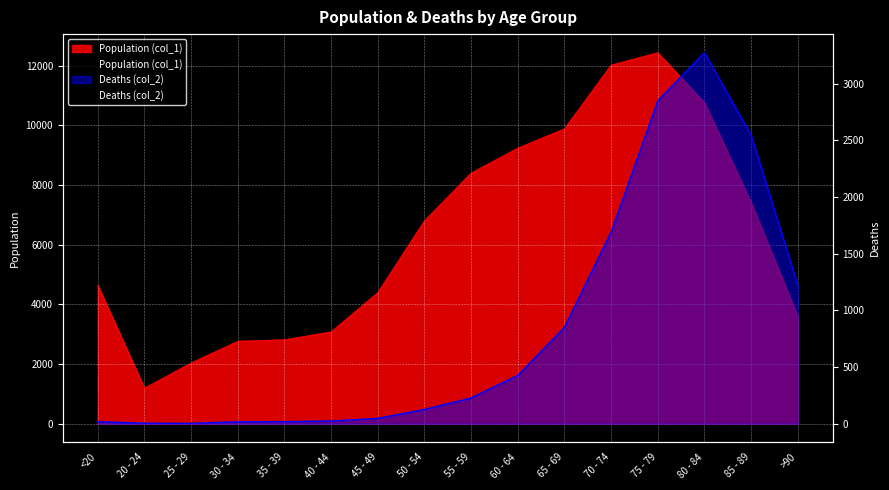

What position from the right is 25 - 29?

14